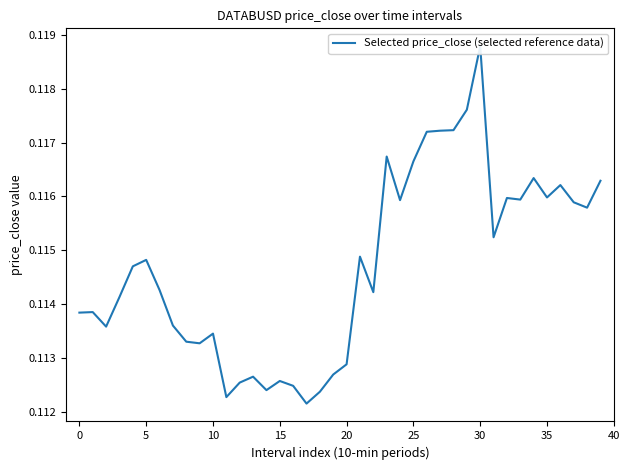

What is the approximate value at 26?

0.1